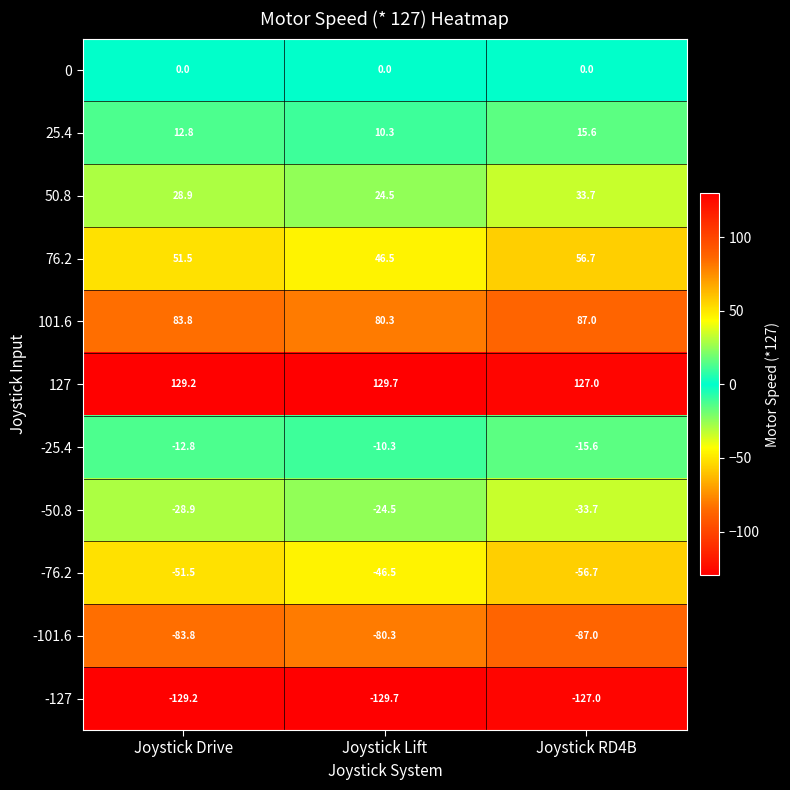

The 76.2 series shows 56.7 at Joystick RD4B. True or false?

True